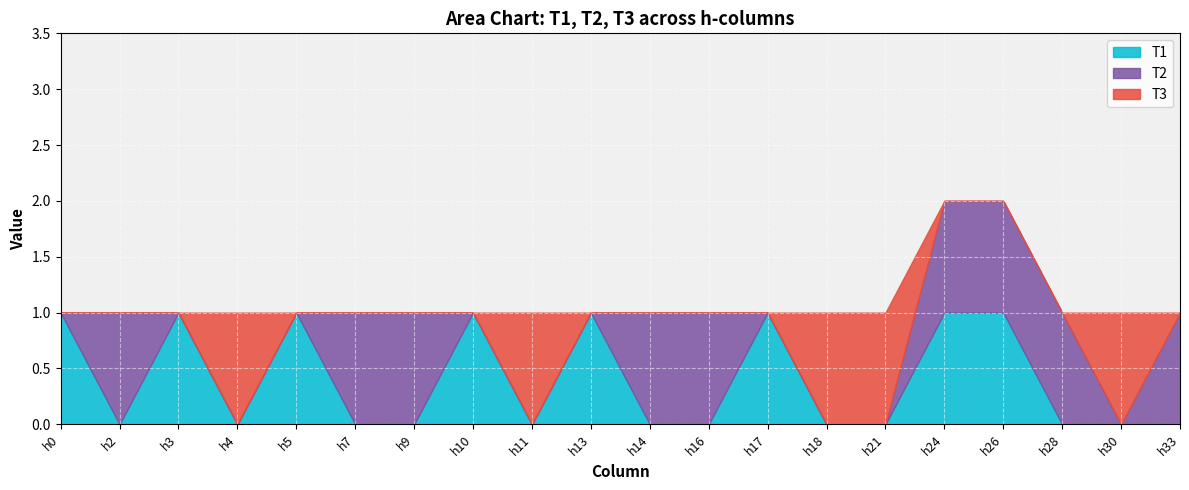

Which series ends up on top after the final intersection of T2 and T3?

T2